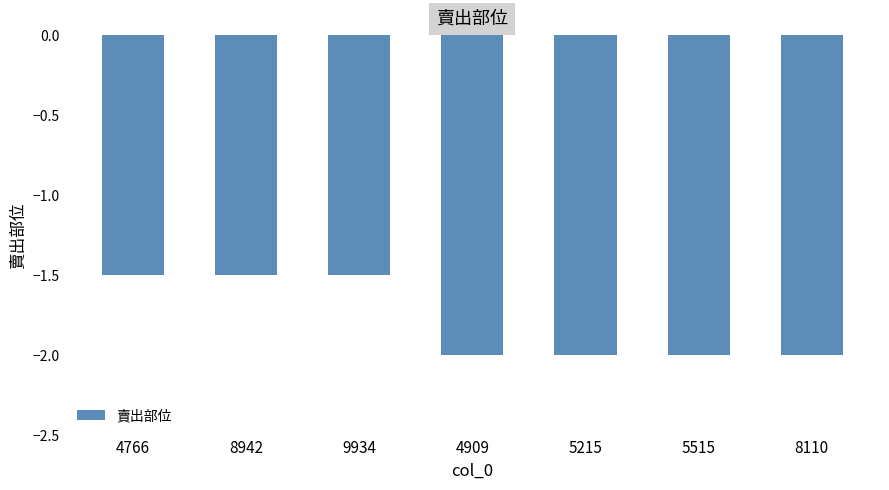

Is it true that the value at 4766 is -1.5?

True